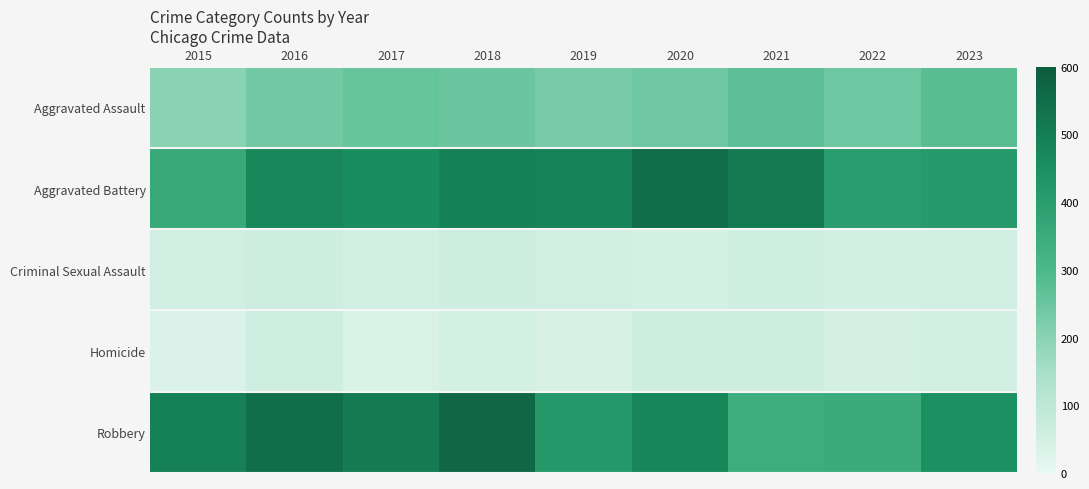

Which has a higher value, 2017 or 2021?

2021